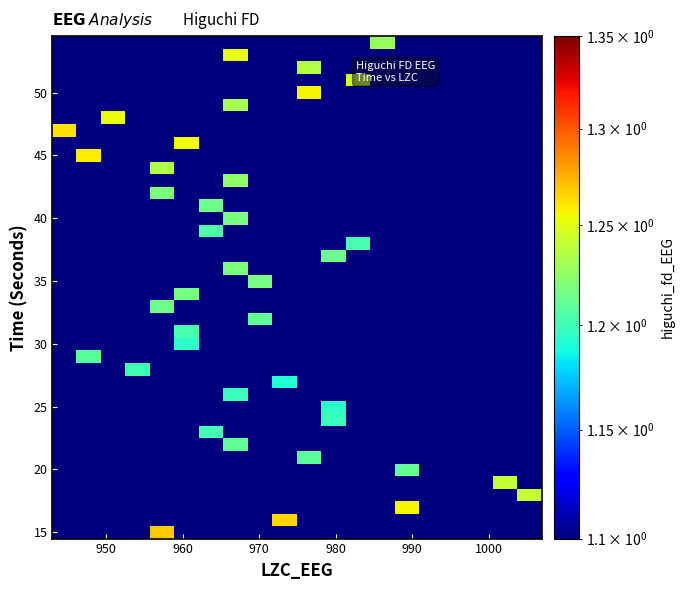

At how many categories does at least one series exceed 0?

20